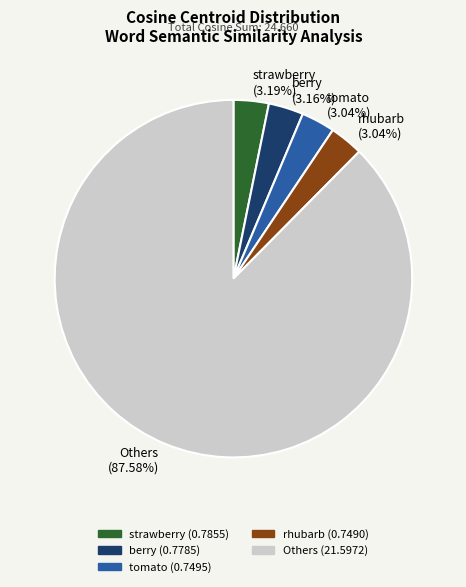

Is there any slice that represents more than half of the pie?

Yes